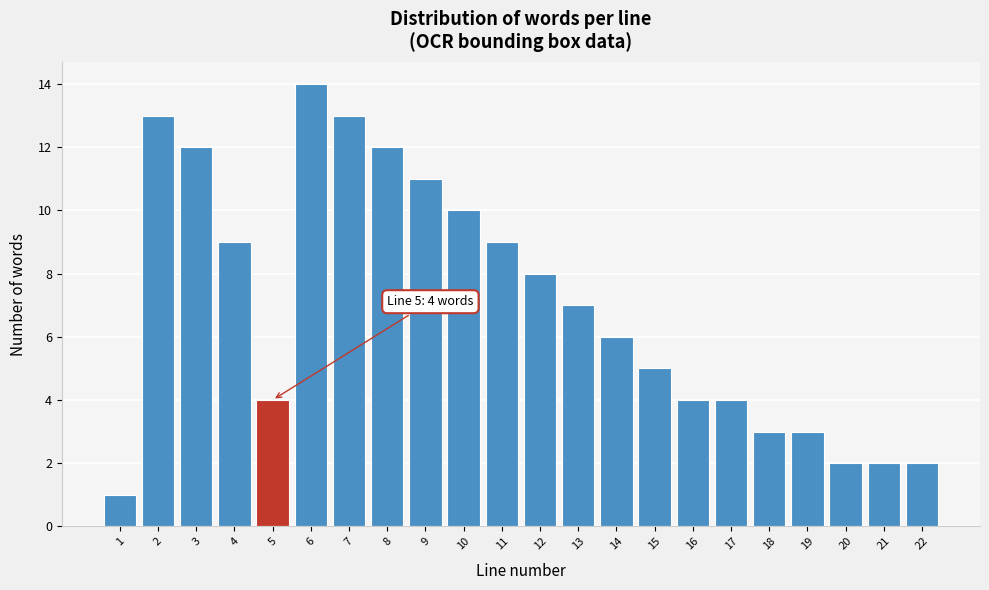

Reading right to left, transcribe all the data shown in this chart.

22=2	21=2	20=2	19=3	18=3	17=4	16=4	15=5	14=6	13=7	12=8	11=9	10=10	9=11	8=12	7=13	6=14	5=4	4=9	3=12	2=13	1=1